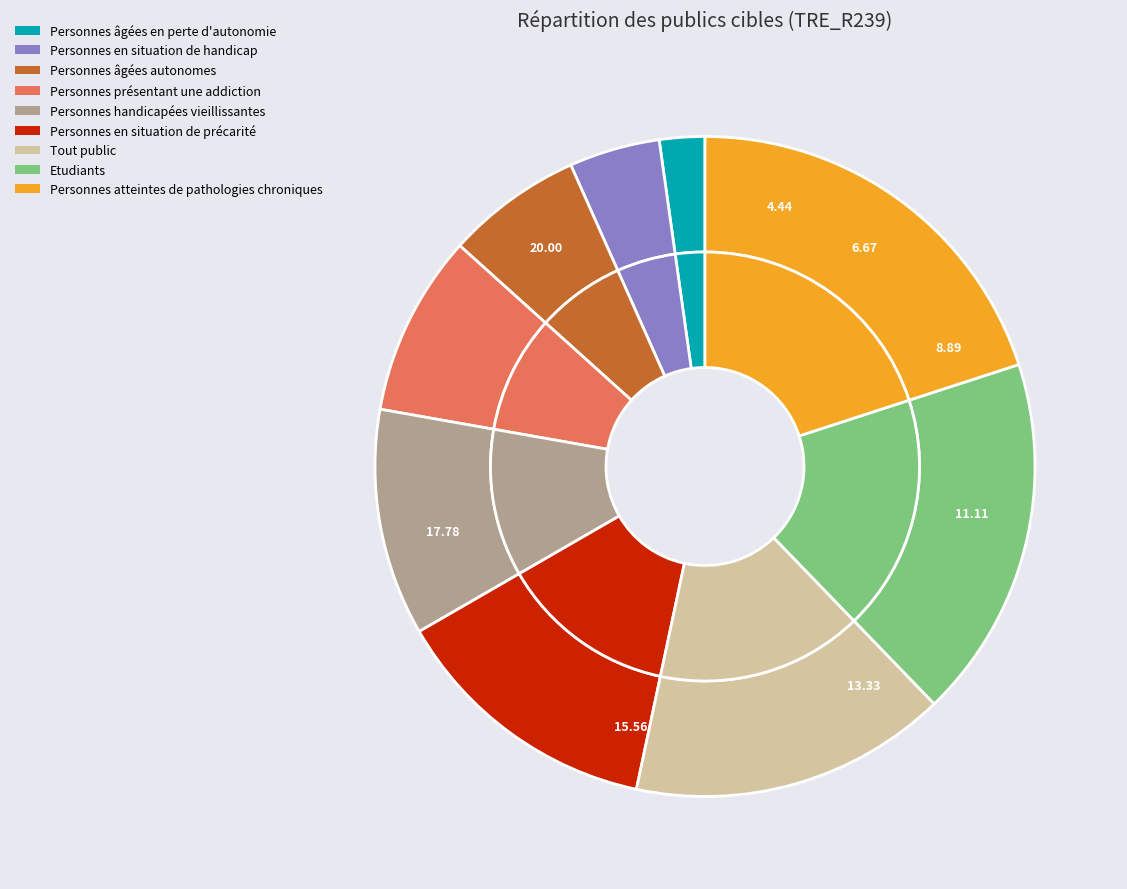

Is it true that Personnes atteintes de pathologies chroniques is 20% of the pie?

True